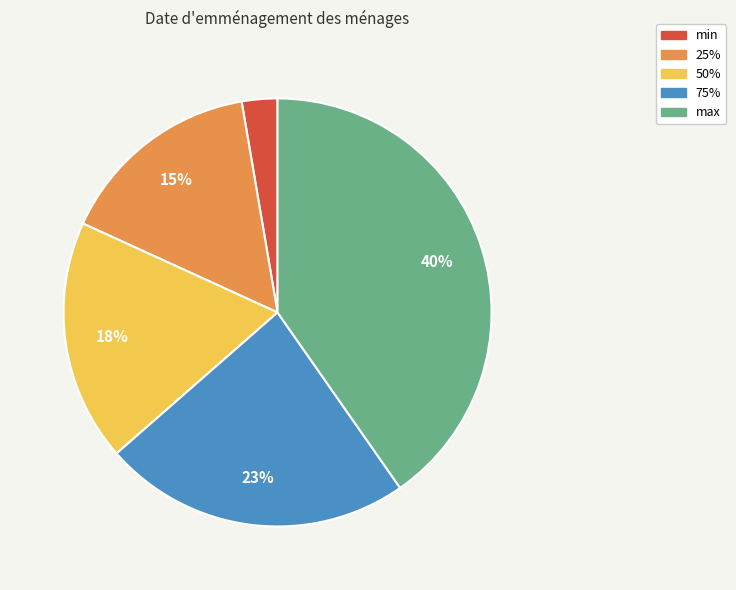

To the nearest percent, what portion does 50% represent?

18%